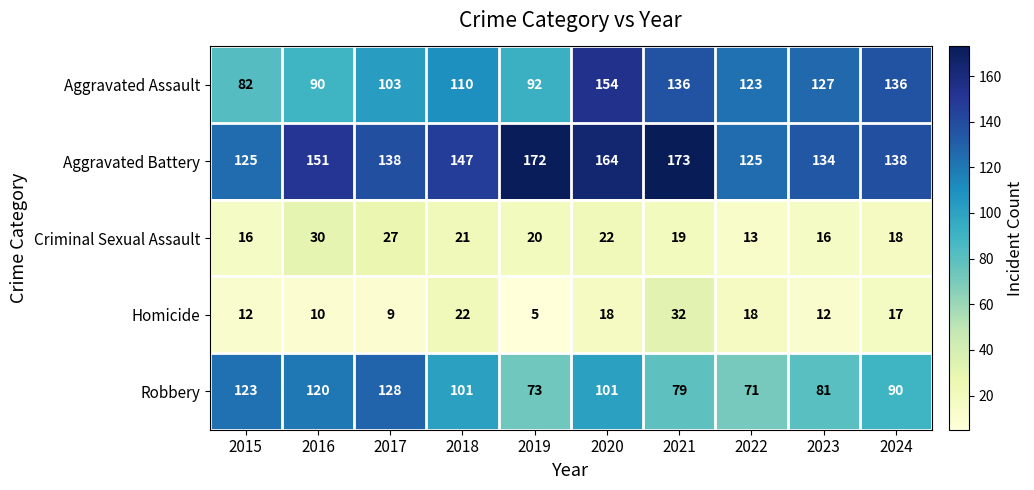

How many values in the Criminal Sexual Assault series are below 20?

5